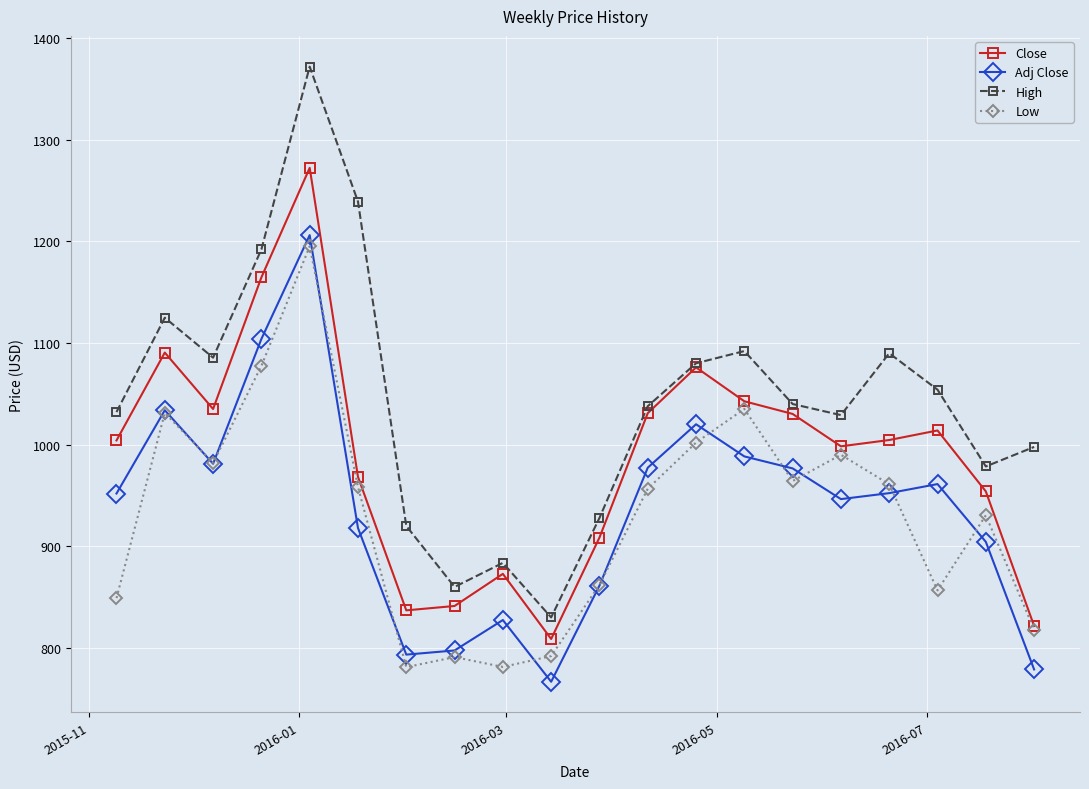

What is the value of the Low point at the 10th from the left?

792.0